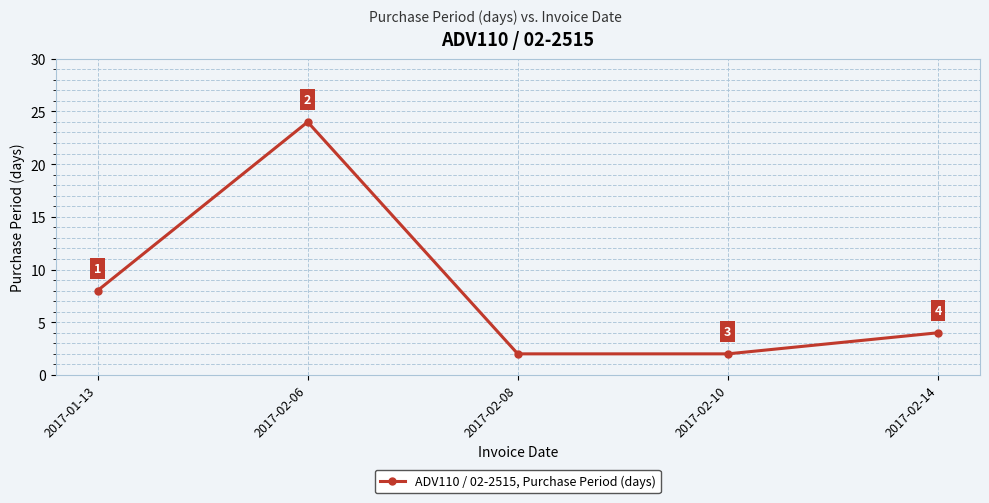

What is the value of the 5th point from the left?

4